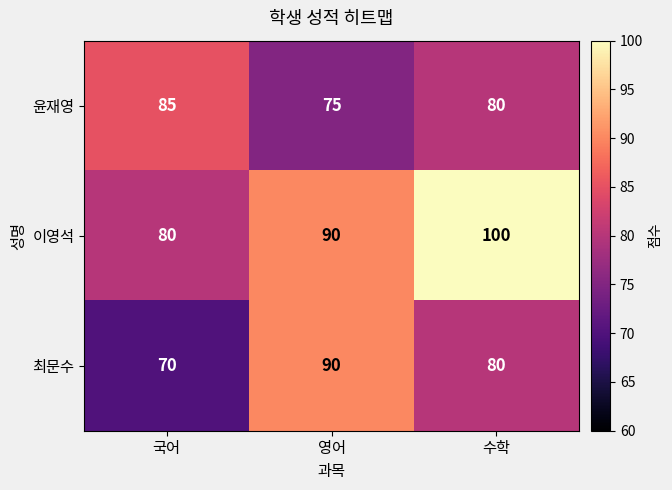

True or false: 이영석 has a value of 100 at 수학.

True